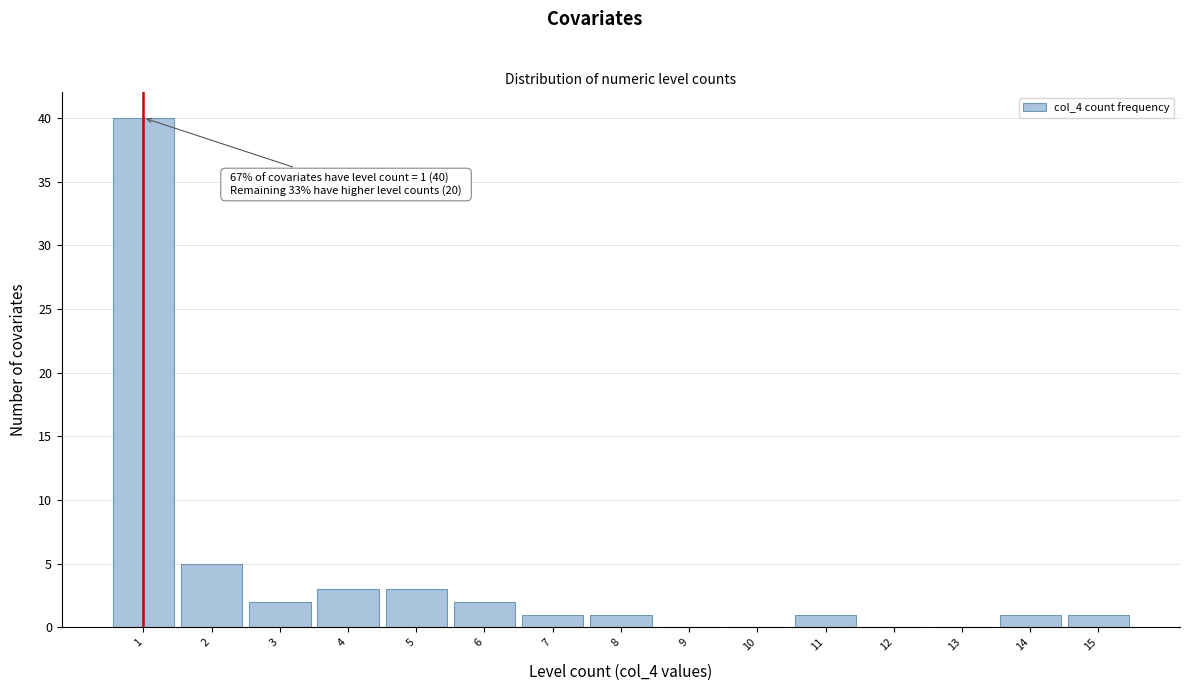

Which range on the x-axis has the tallest bar?

0.5 to 1.5